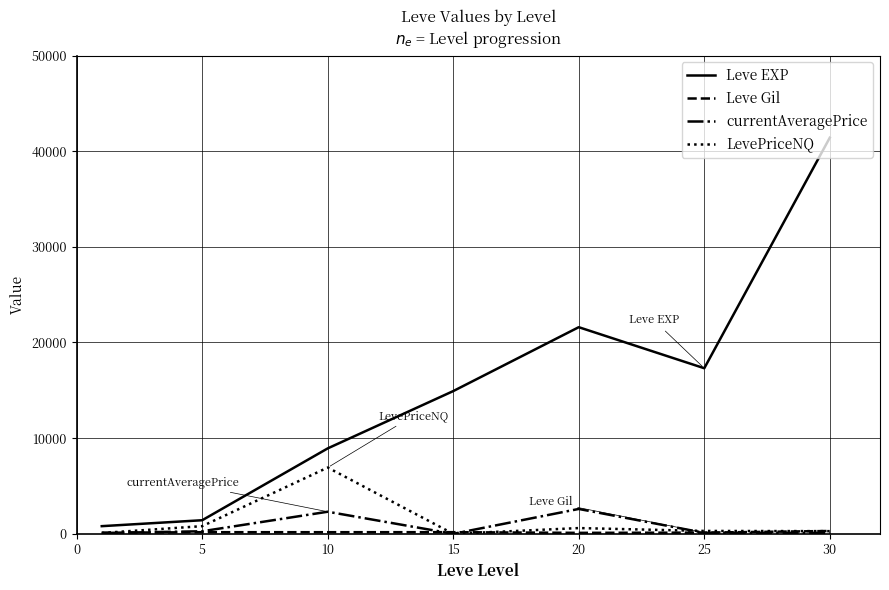

Which series has the largest total across all categories?

Leve EXP